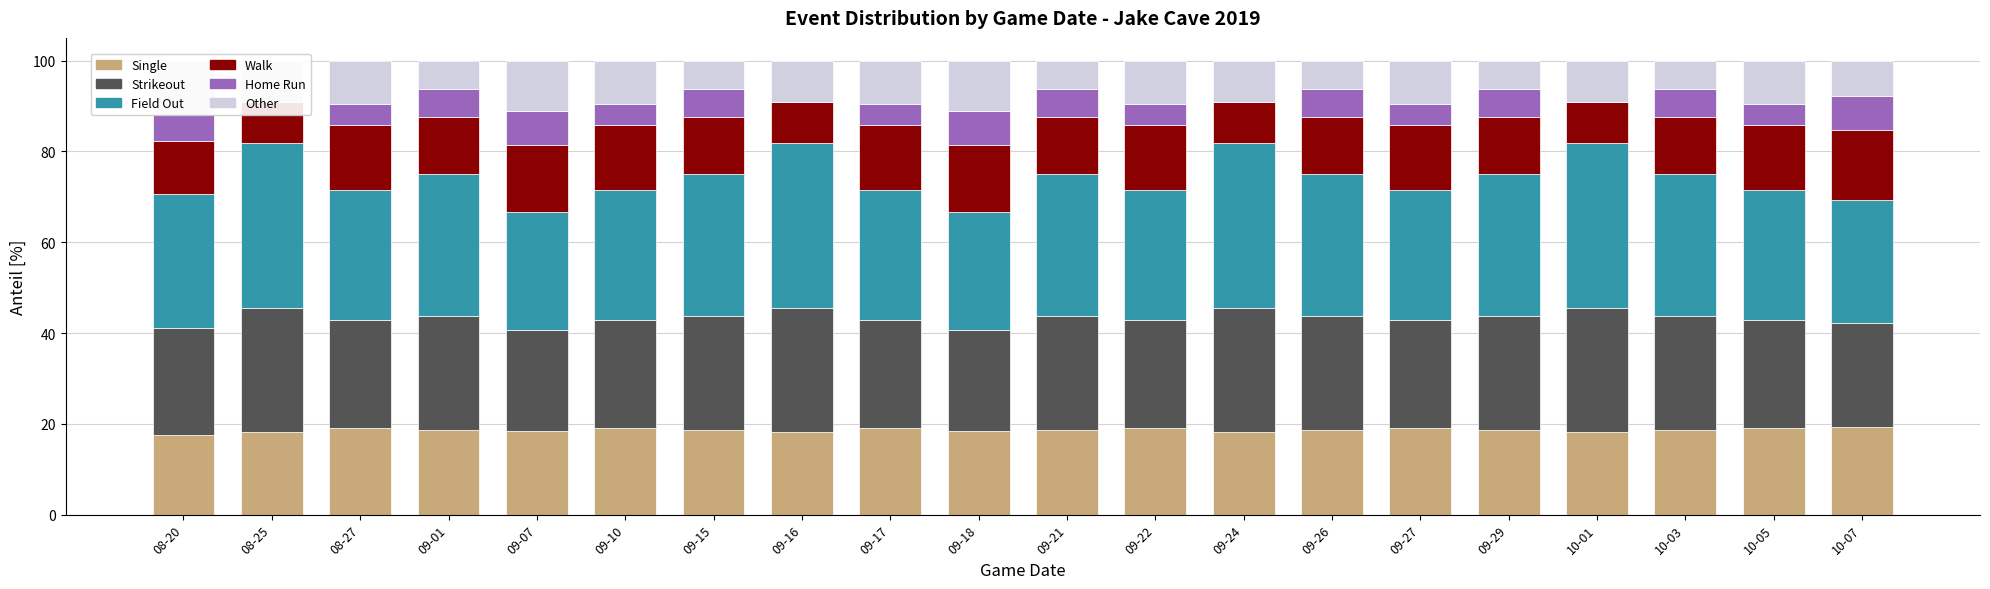

Reading right to left, what are all the values shown in this chart?

single: 19.2	19.0	18.8	18.2	18.8	19.0	18.8	18.2	19.0	18.8	18.5	19.0	18.2	18.8	19.0	18.5	18.8	19.0	18.2	17.6
strikeout: 23.1	23.8	25.0	27.3	25.0	23.8	25.0	27.3	23.8	25.0	22.2	23.8	27.3	25.0	23.8	22.2	25.0	23.8	27.3	23.5
field_out: 26.9	28.6	31.2	36.4	31.2	28.6	31.2	36.4	28.6	31.2	25.9	28.6	36.4	31.2	28.6	25.9	31.2	28.6	36.4	29.4
walk: 15.4	14.3	12.5	9.1	12.5	14.3	12.5	9.1	14.3	12.5	14.8	14.3	9.1	12.5	14.3	14.8	12.5	14.3	9.1	11.8
home_run: 7.7	4.8	6.2	0.0	6.2	4.8	6.2	0.0	4.8	6.2	7.4	4.8	0.0	6.2	4.8	7.4	6.2	4.8	0.0	5.9
other: 7.7	9.5	6.2	9.1	6.2	9.5	6.2	9.1	9.5	6.2	11.1	9.5	9.1	6.2	9.5	11.1	6.2	9.5	9.1	11.8